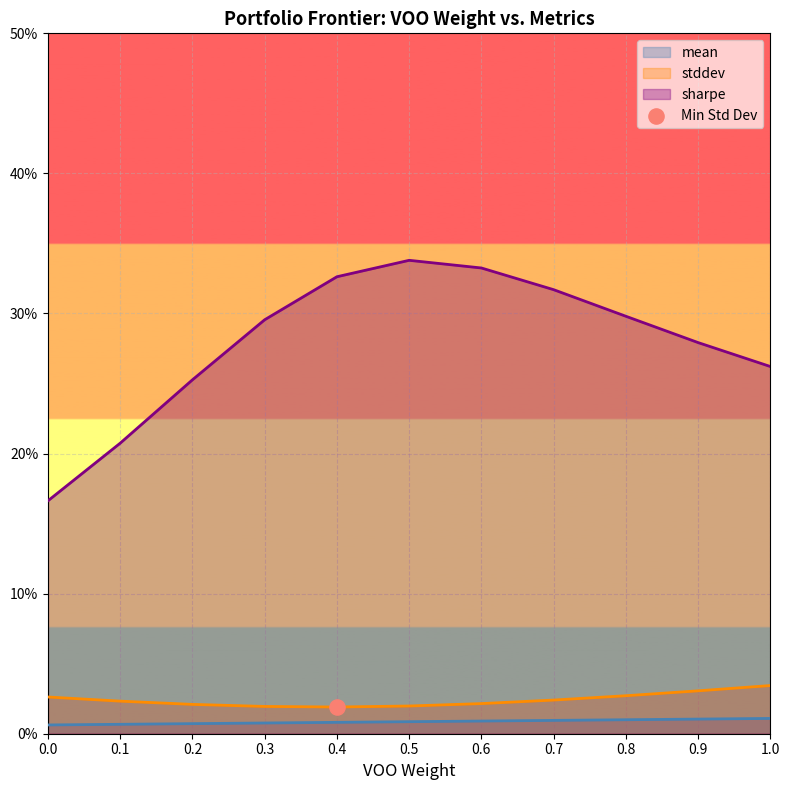

At which category is the sum across all series the highest?

0.5